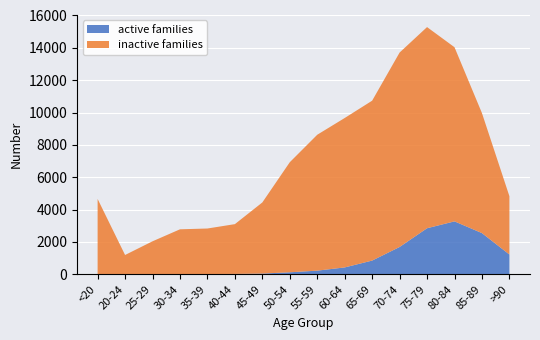

Reading left to right, list all the values displayed in this chart.

active families: <20=18	20-24=4	25-29=3	30-34=17	35-39=18	40-44=24	45-49=47	50-54=126	55-59=227	60-64=426	65-69=850	70-74=1690	75-79=2848	80-84=3273	85-89=2548	>90=1224
inactive families: <20=4641	20-24=1191	25-29=2038	30-34=2765	35-39=2814	40-44=3078	45-49=4396	50-54=6803	55-59=8400	60-64=9236	65-69=9883	70-74=12018	75-79=12434	80-84=10764	85-89=7417	>90=3604